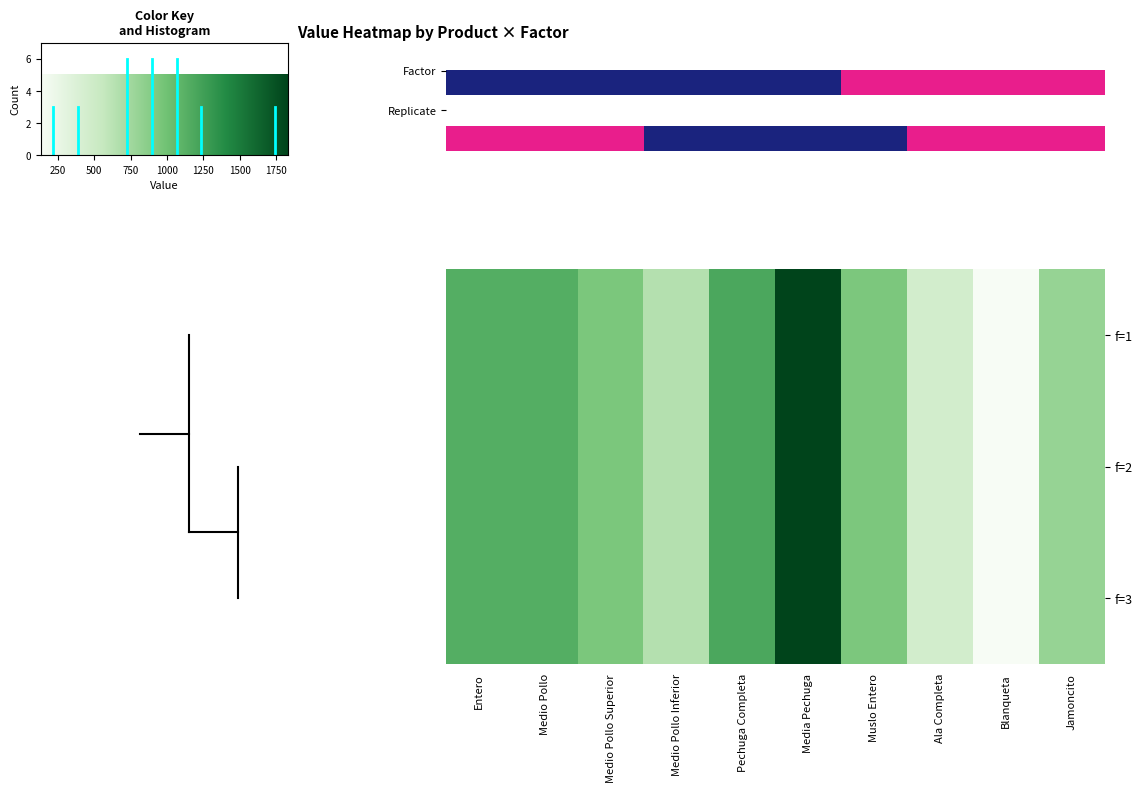

List the series in order of their peak value, lowest first.

f=1, f=2, f=3